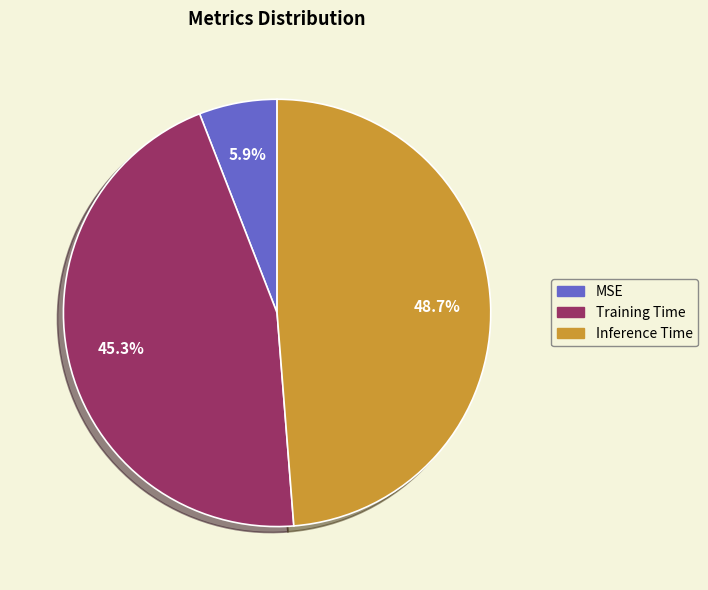

What is the largest slice in the pie chart?

Inference Time